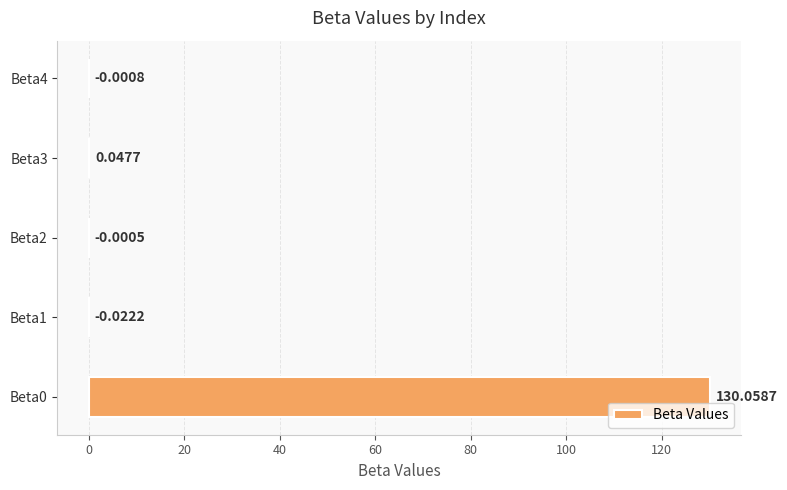

At which label is the value closest to 65?

Beta3